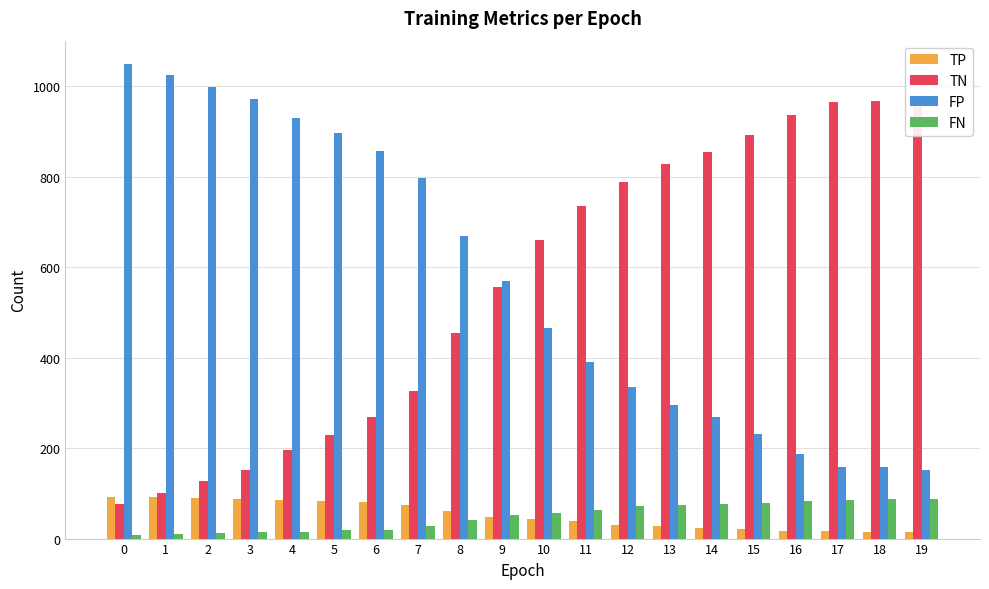

Reading right to left, list all the values displayed in this chart.

TP: 19=14	18=14	17=16	16=17	15=22	14=24	13=27	12=30	11=38	10=44	9=48	8=60	7=74	6=81	5=83	4=86	3=87	2=89	1=91	0=92
TN: 19=973	18=966	17=965	16=937	15=893	14=855	13=828	12=789	11=734	10=659	9=555	8=455	7=327	6=268	5=228	4=195	3=152	2=127	1=100	0=76
FP: 19=151	18=158	17=159	16=187	15=231	14=269	13=296	12=335	11=390	10=465	9=569	8=669	7=797	6=856	5=896	4=929	3=972	2=997	1=1024	0=1048
FN: 19=87	18=87	17=85	16=84	15=79	14=77	13=74	12=71	11=63	10=57	9=53	8=41	7=27	6=20	5=18	4=15	3=14	2=12	1=10	0=9